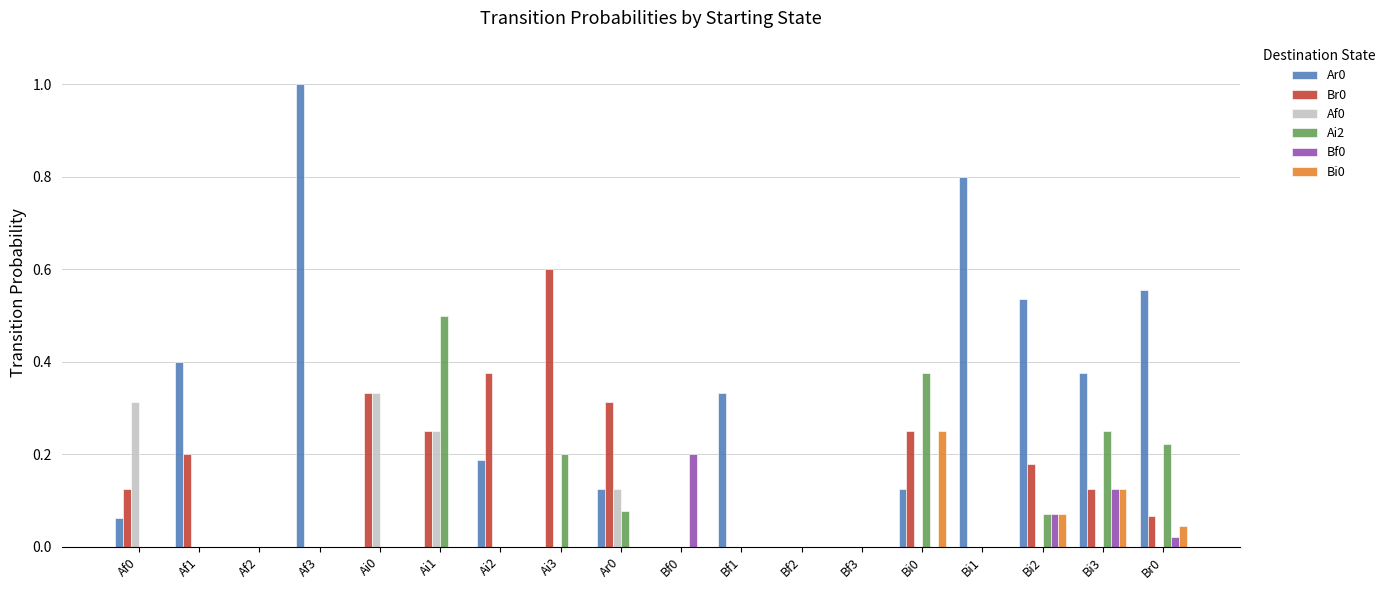

What is the sum of all Br0 values?

2.8